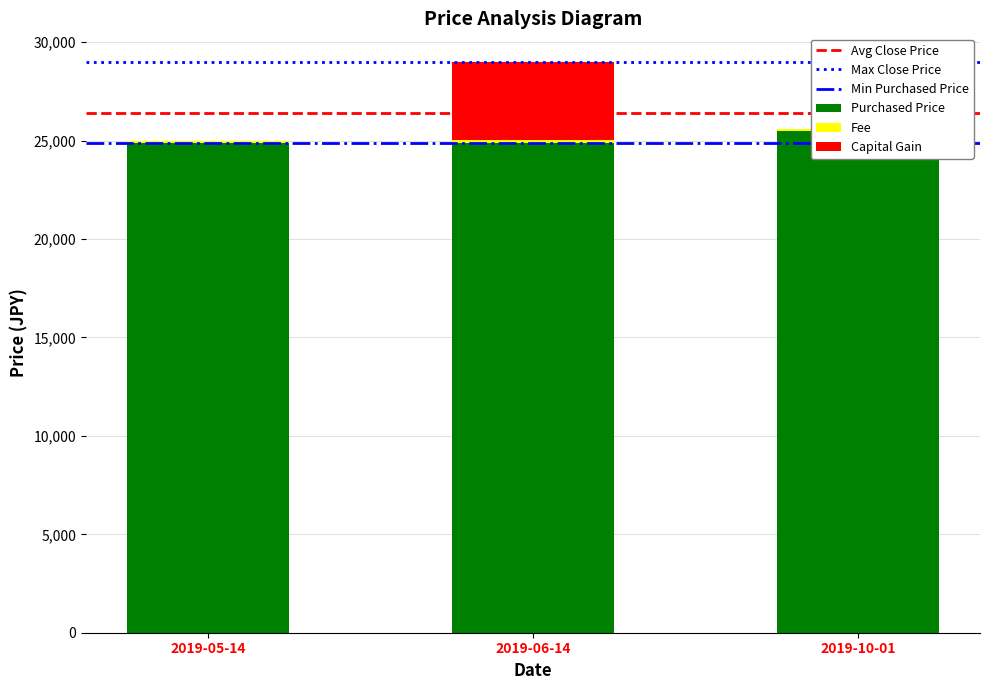

What is the difference between the highest and lowest values at 2019-06-14?

24756